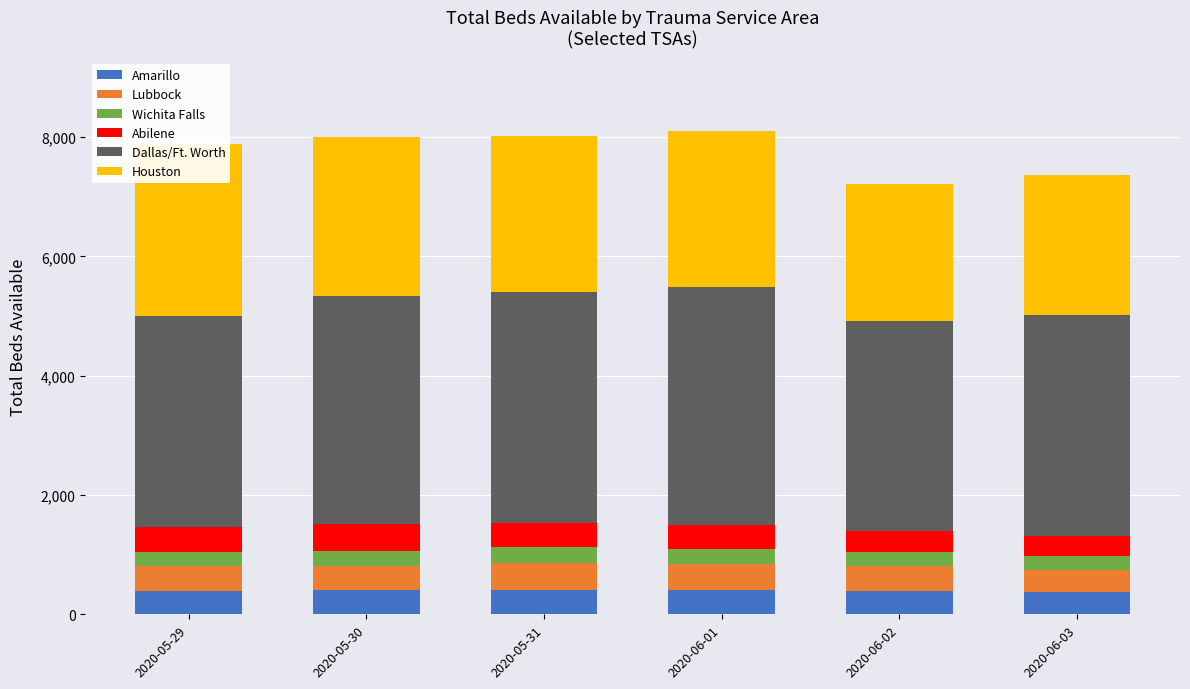

Count the number of categories in the chart.

6